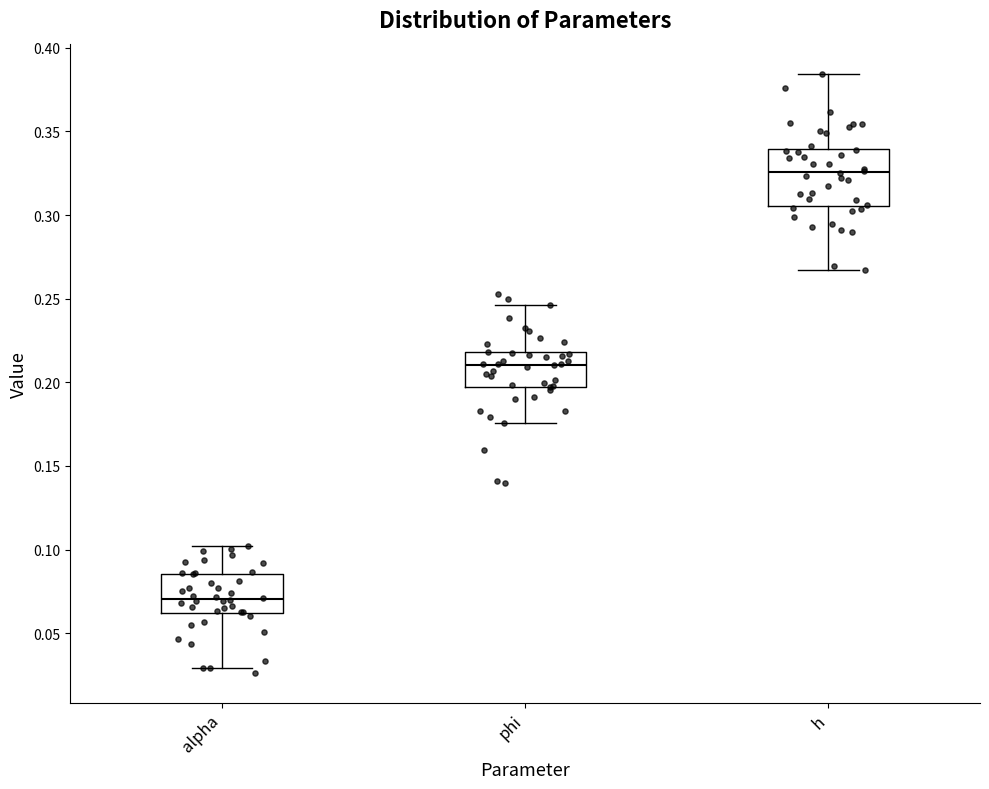

Reading left to right, transcribe this box plot: for each box, give where its median line is, the range the box spans, and where its two whiskers end, as read against the y-axis. The values are not printed on the chart, so give them approximately, as read against the axis.

alpha: median 0.070, box 0.060 to 0.085, whiskers 0.030 to 0.100
phi: median 0.210, box 0.195 to 0.220, whiskers 0.175 to 0.245
h: median 0.325, box 0.305 to 0.340, whiskers 0.265 to 0.385